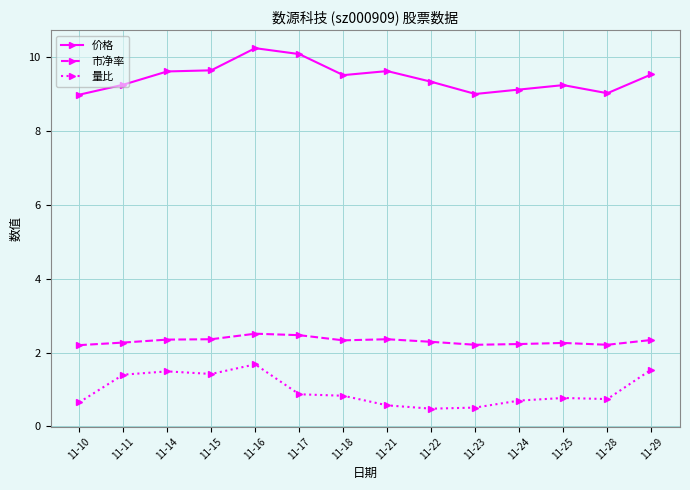

Rank the series by their maximum value, from lowest to highest.

量比, 市净率, 价格